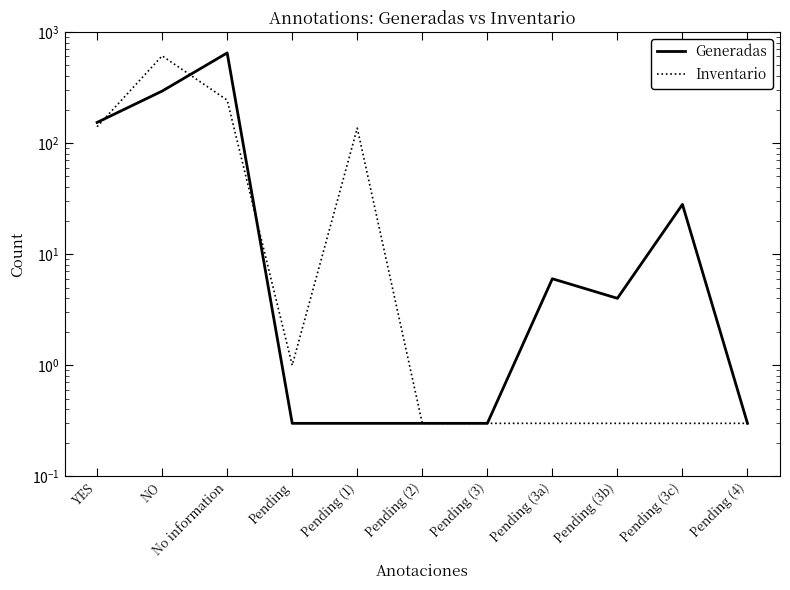

What is the smallest value displayed?

0.3